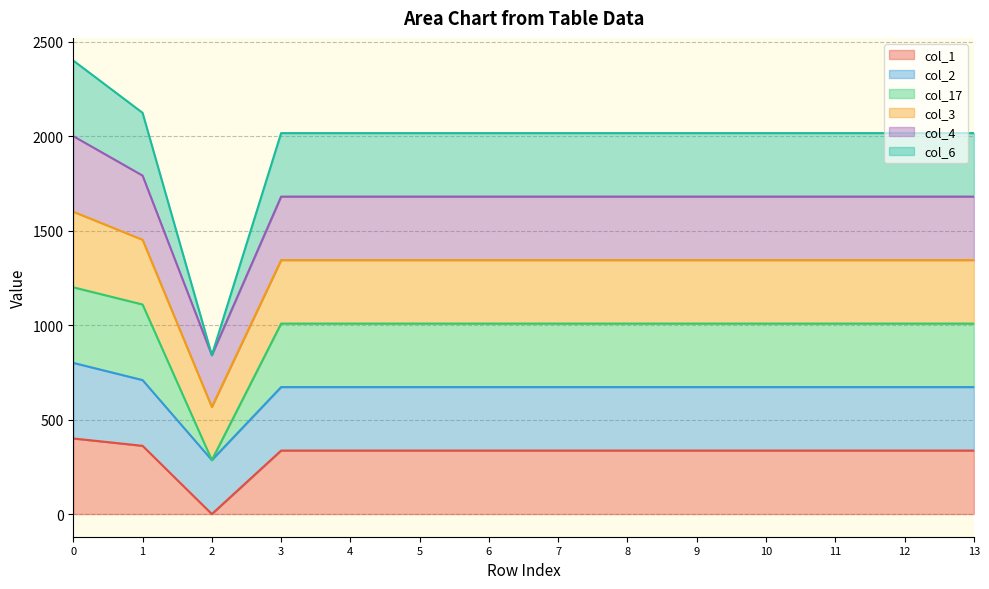

What is the total value across all series at 2?

840.9